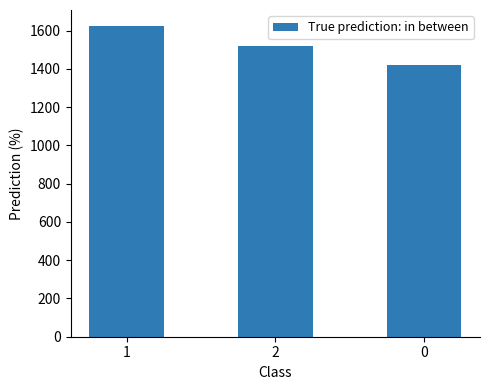

Does the chart contain any negative values?

No